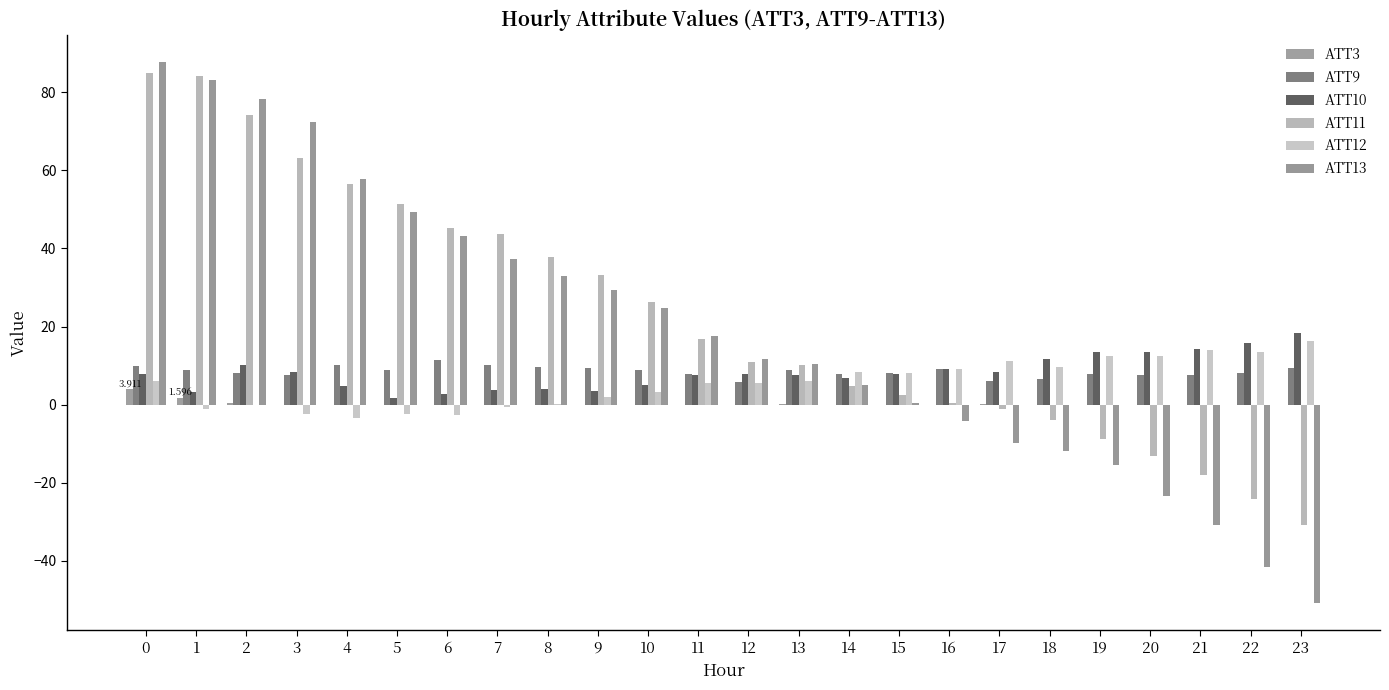

List the series in order of their peak value, highest first.

ATT13, ATT11, ATT10, ATT12, ATT9, ATT3